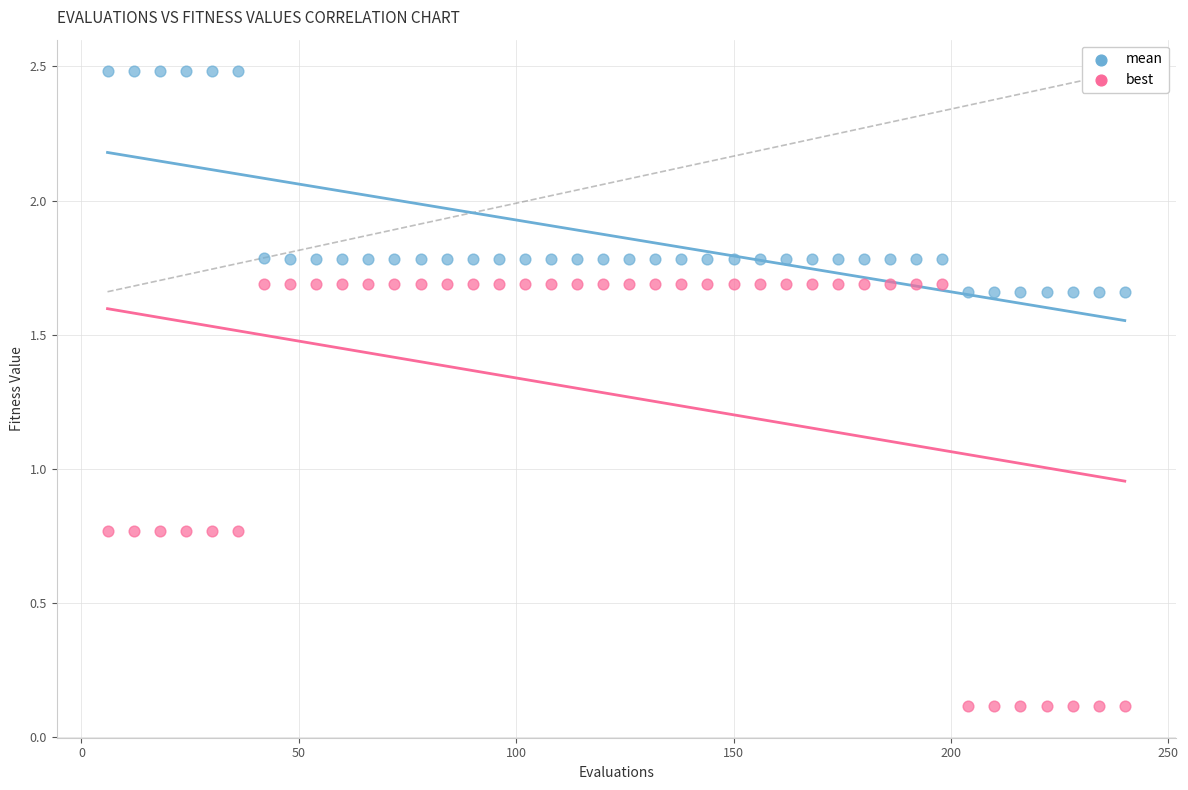

Across all data points, what is the range of Y values (max minus min)?

2.4